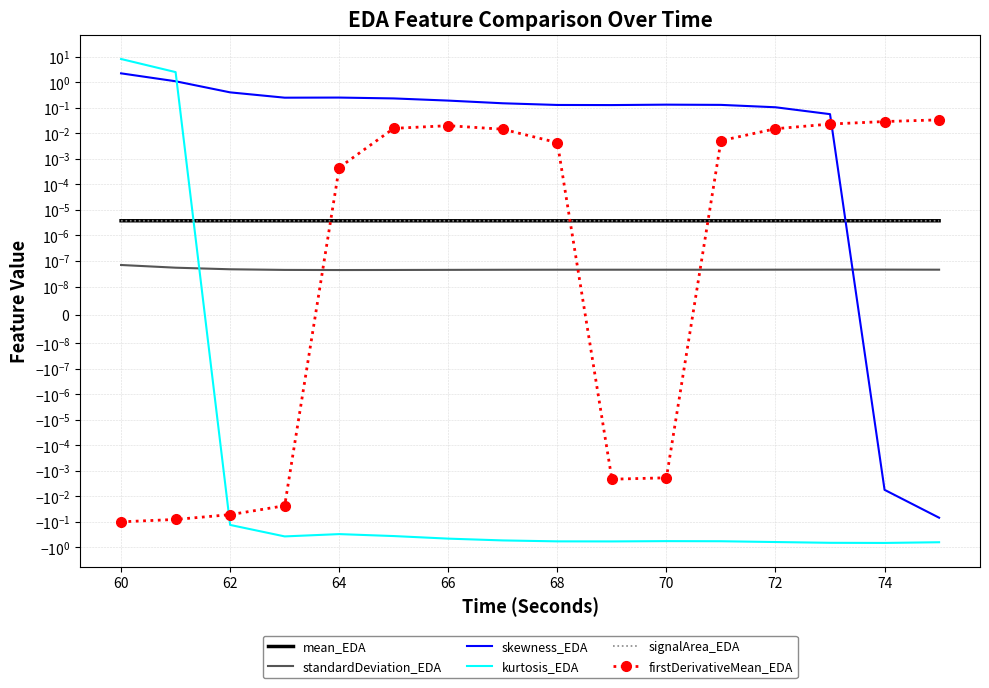

How many distinct data groups are displayed?

6